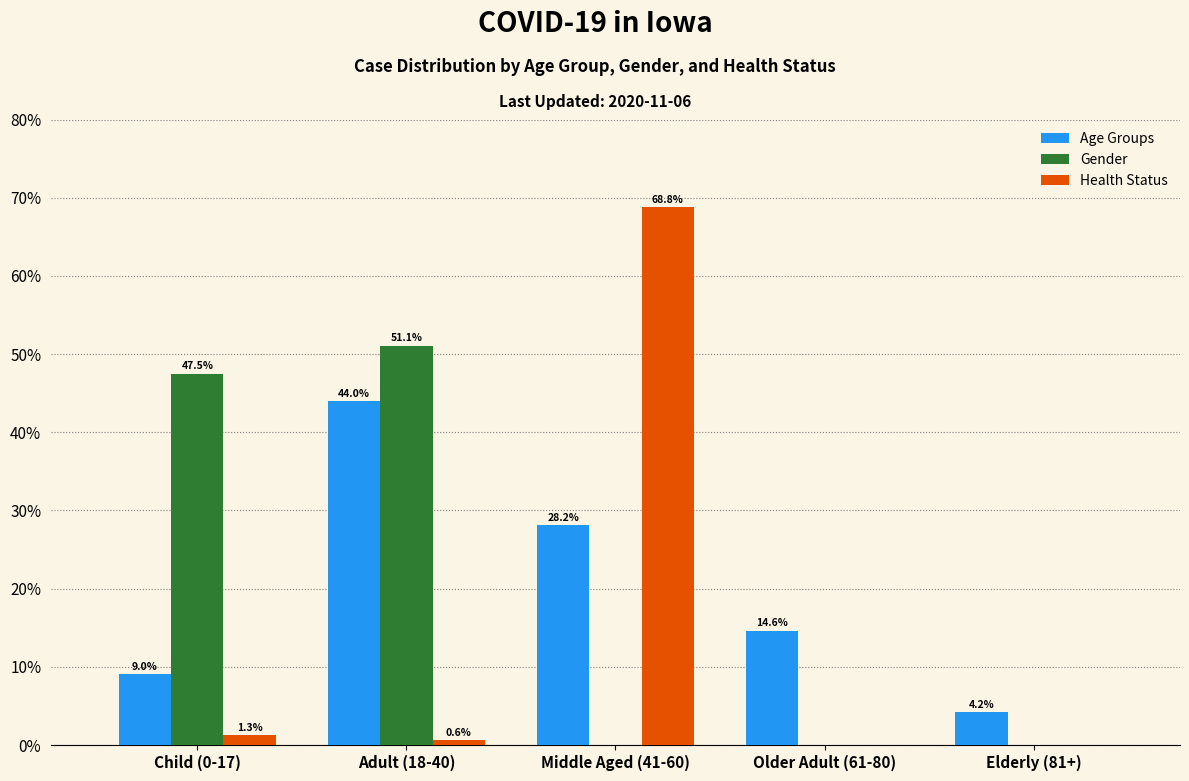

Reading right to left, what are all the values shown in this chart?

Age Groups: Elderly (81+)=4.2	Older Adult (61-80)=14.6	Middle Aged (41-60)=28.2	Adult (18-40)=44.0	Child (0-17)=9.0
Gender: Elderly (81+)=0.0	Older Adult (61-80)=0.0	Middle Aged (41-60)=0.0	Adult (18-40)=51.1	Child (0-17)=47.5
Health Status: Elderly (81+)=0.0	Older Adult (61-80)=0.0	Middle Aged (41-60)=68.8	Adult (18-40)=0.6	Child (0-17)=1.3